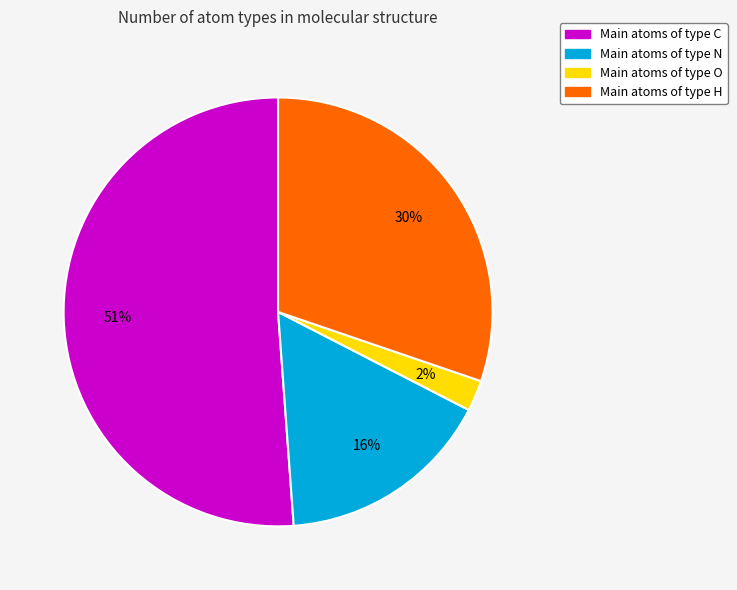

To the nearest percent, what is the difference between the largest and smallest slice percentages?

49%